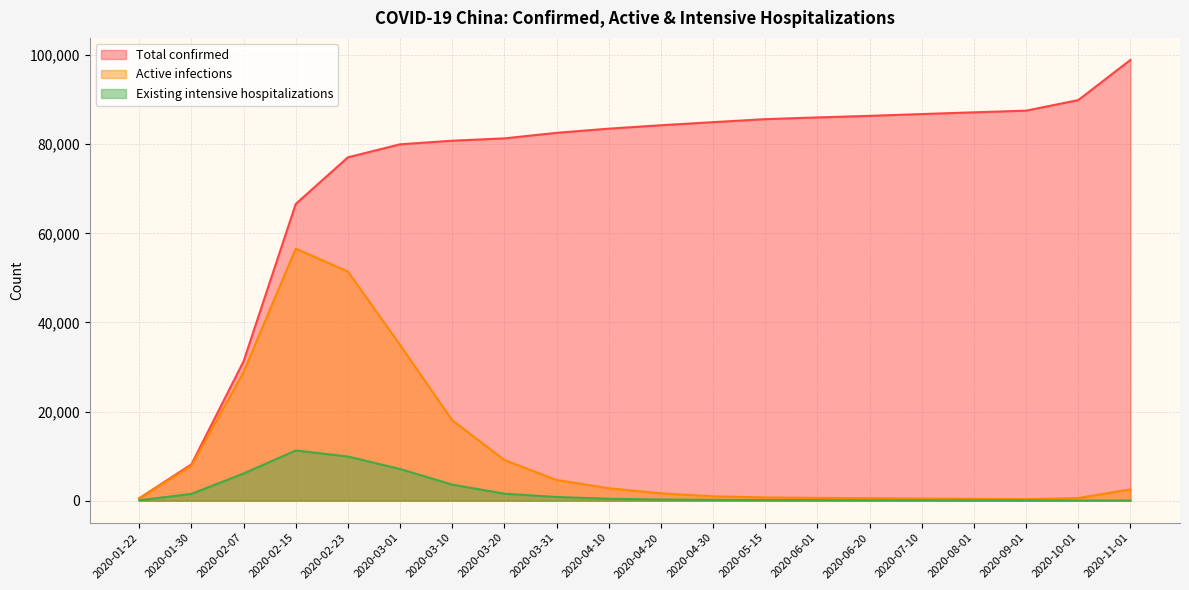

Does the chart display data point markers on the line(s)?

No